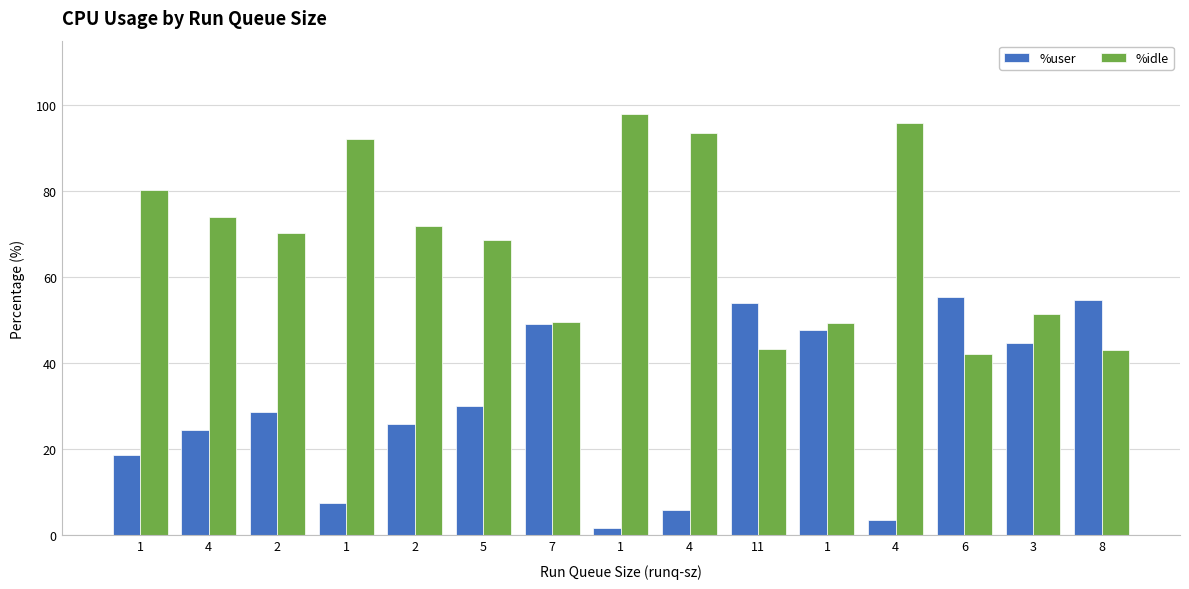

The value of %idle at 5 is 35.8. True or false?

False